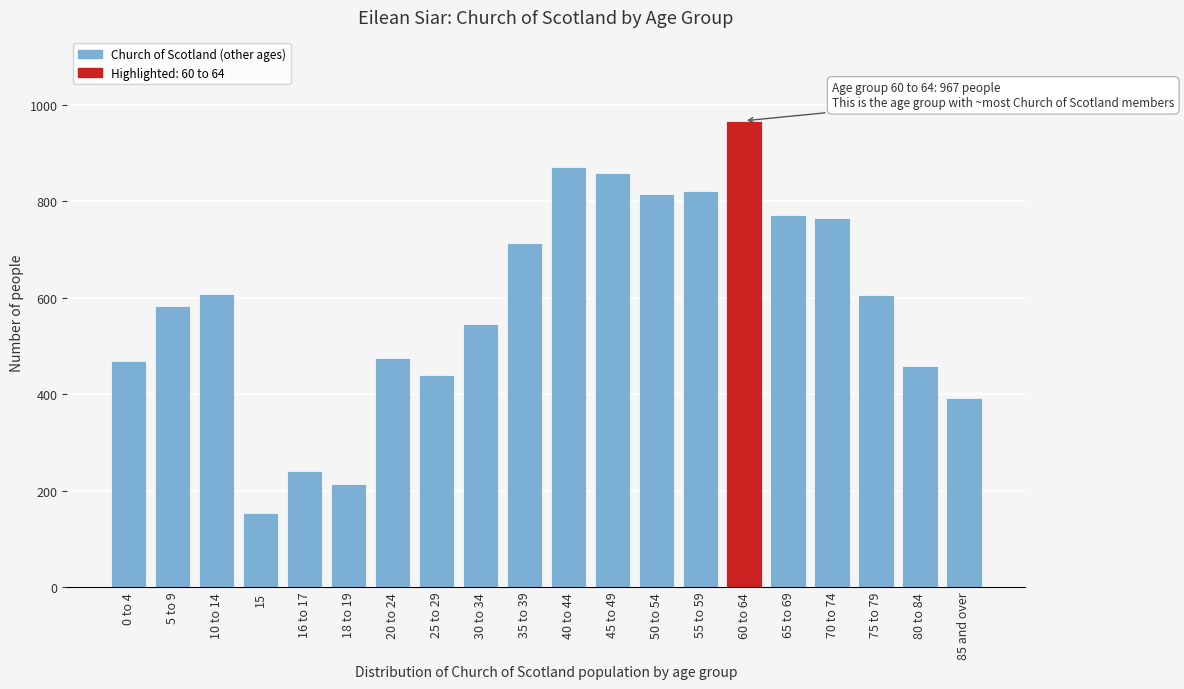

What is the smallest value displayed?

154